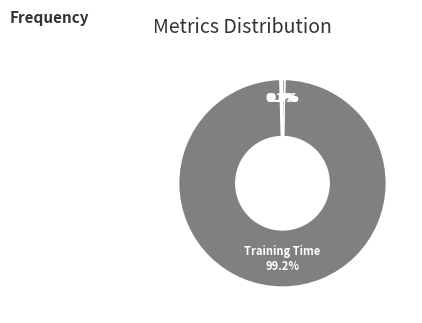

Is there any slice that represents more than half of the pie?

Yes